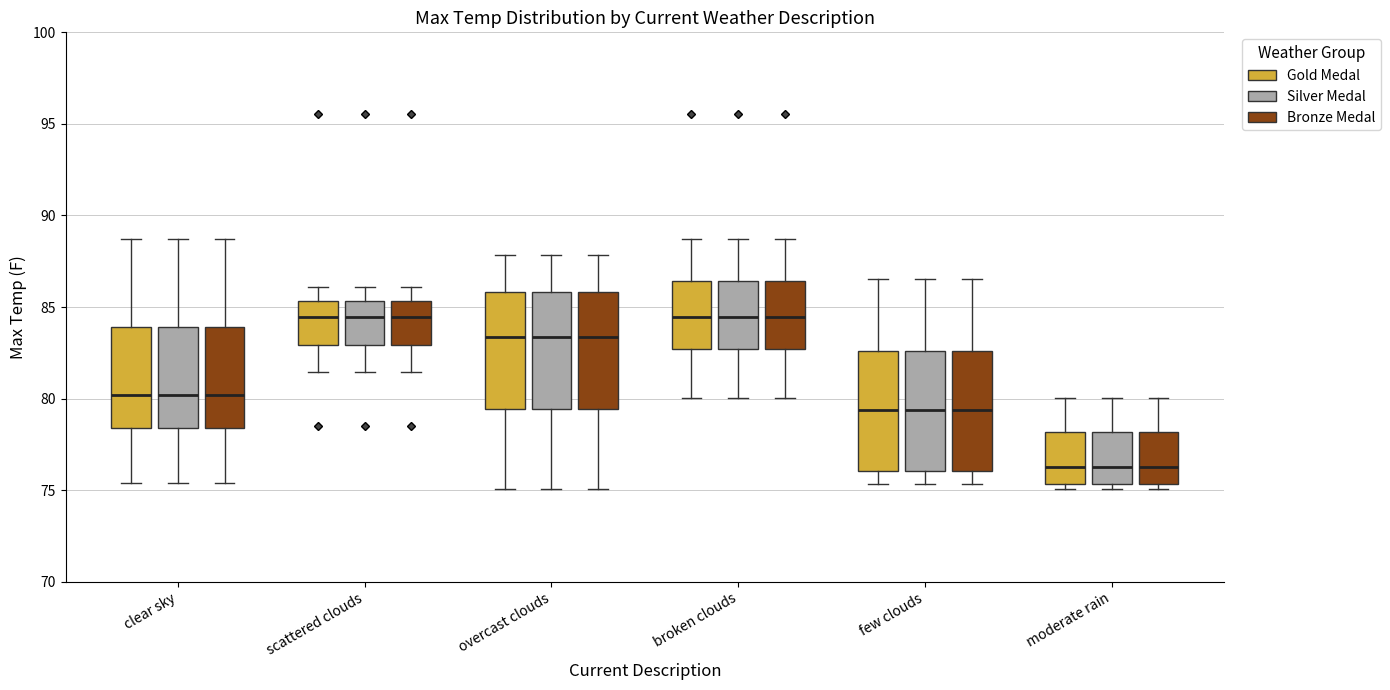

Reading left to right, read every box against the y-axis: the position of its median line, the range the box covers, and the ends of its whiskers. The values are not printed on the chart, so give them approximately, as read against the axis.

clear sky (Gold Medal): median 80.0, box 78.5 to 84.0, whiskers 75.5 to 88.5
clear sky (Silver Medal): median 80.0, box 78.5 to 84.0, whiskers 75.5 to 88.5
clear sky (Bronze Medal): median 80.0, box 78.5 to 84.0, whiskers 75.5 to 88.5
scattered clouds (Gold Medal): median 84.5, box 83.0 to 85.5, whiskers 81.5 to 86.0
scattered clouds (Silver Medal): median 84.5, box 83.0 to 85.5, whiskers 81.5 to 86.0
scattered clouds (Bronze Medal): median 84.5, box 83.0 to 85.5, whiskers 81.5 to 86.0
overcast clouds (Gold Medal): median 83.5, box 79.5 to 86.0, whiskers 75.0 to 88.0
overcast clouds (Silver Medal): median 83.5, box 79.5 to 86.0, whiskers 75.0 to 88.0
overcast clouds (Bronze Medal): median 83.5, box 79.5 to 86.0, whiskers 75.0 to 88.0
broken clouds (Gold Medal): median 84.5, box 82.5 to 86.5, whiskers 80.0 to 88.5
broken clouds (Silver Medal): median 84.5, box 82.5 to 86.5, whiskers 80.0 to 88.5
broken clouds (Bronze Medal): median 84.5, box 82.5 to 86.5, whiskers 80.0 to 88.5
few clouds (Gold Medal): median 79.5, box 76.0 to 82.5, whiskers 75.5 to 86.5
few clouds (Silver Medal): median 79.5, box 76.0 to 82.5, whiskers 75.5 to 86.5
few clouds (Bronze Medal): median 79.5, box 76.0 to 82.5, whiskers 75.5 to 86.5
moderate rain (Gold Medal): median 76.0, box 75.5 to 78.0, whiskers 75.0 to 80.0
moderate rain (Silver Medal): median 76.0, box 75.5 to 78.0, whiskers 75.0 to 80.0
moderate rain (Bronze Medal): median 76.0, box 75.5 to 78.0, whiskers 75.0 to 80.0